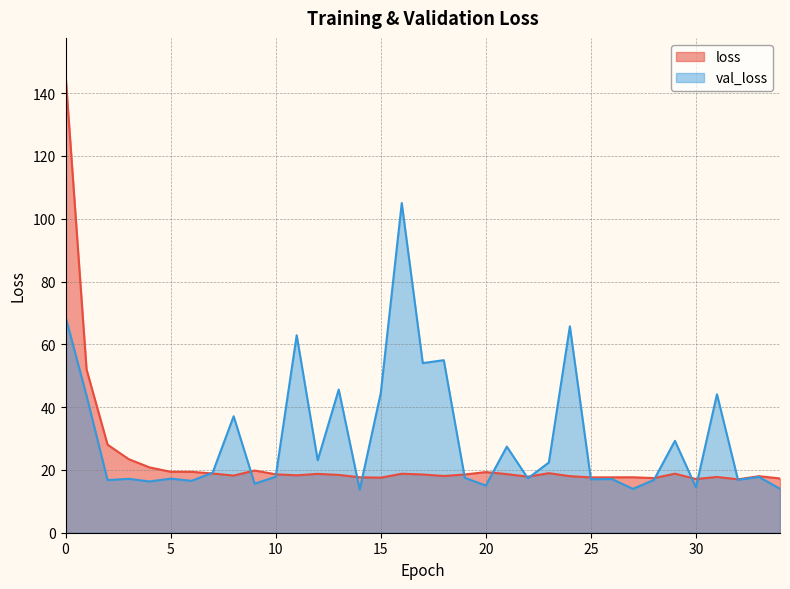

What is the average value of the loss series?

23.4